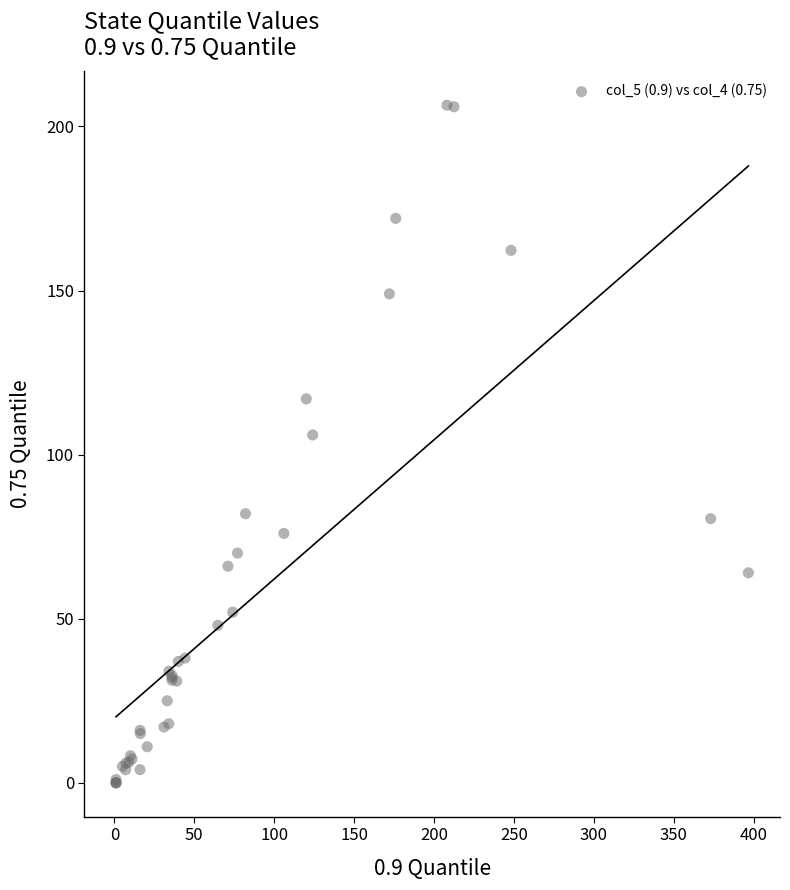

What Y value in the scatter plot is closest to 103?

106.0